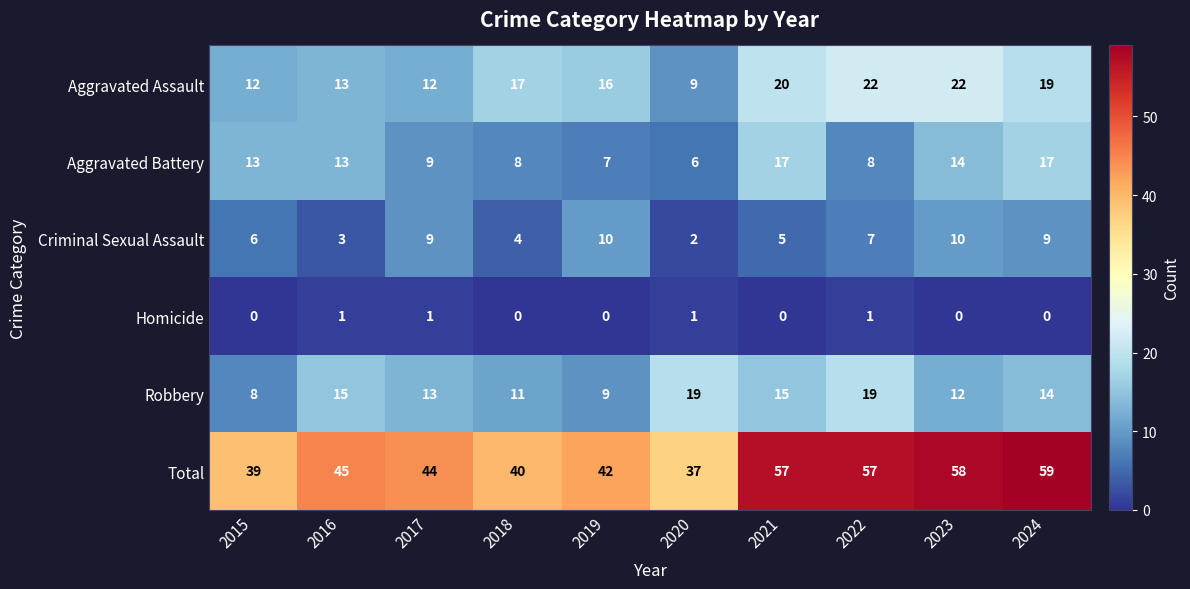

Which series has the widest spread of values?

Total